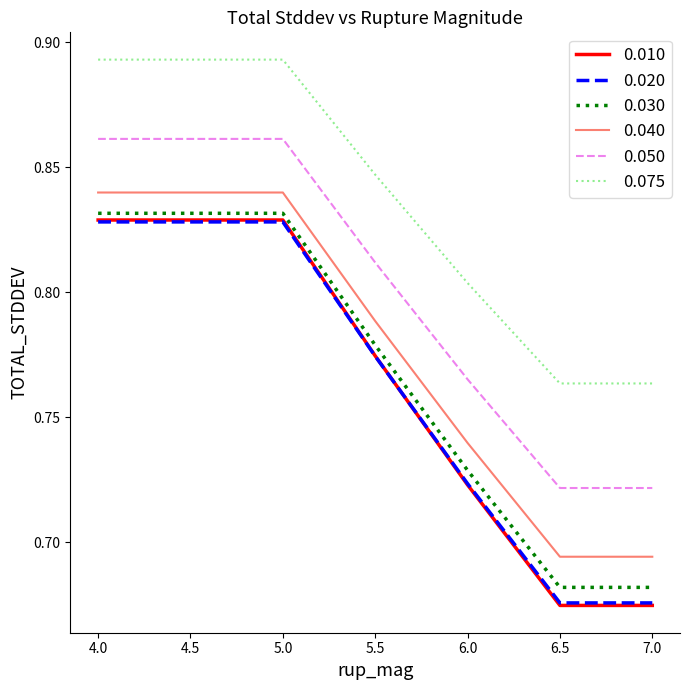

Is this an area chart (filled region under the line)?

No